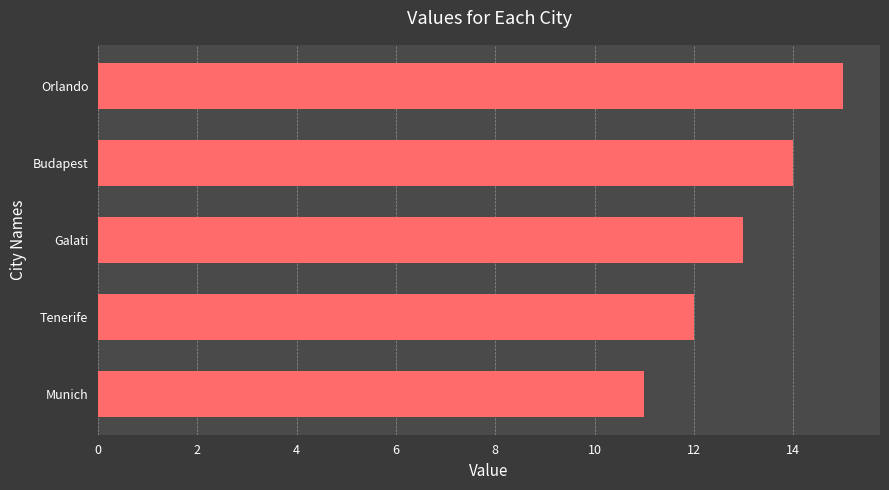

Between Orlando and Galati, which is larger?

Orlando